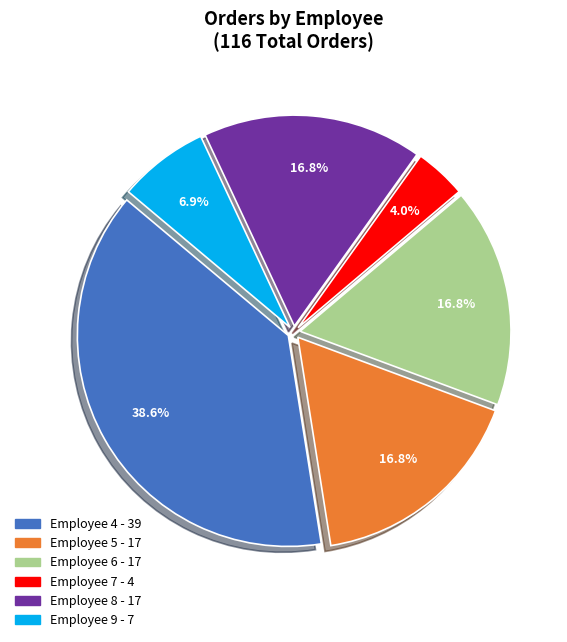

Does any single category account for the majority?

No